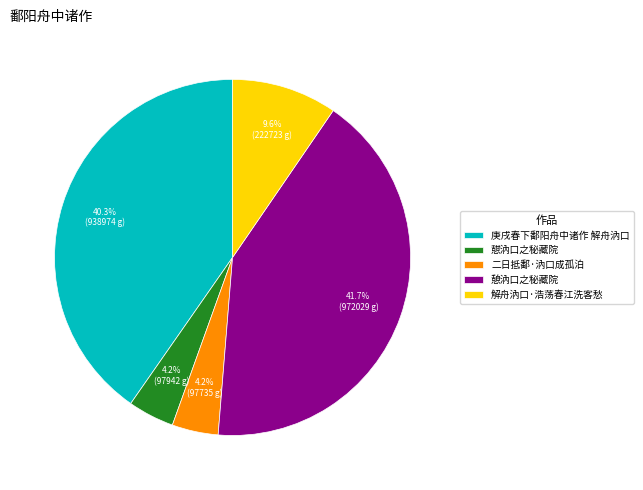

What percentage is the 二日抵鄱·汭口成孤泊 slice, to the nearest percent?

4%